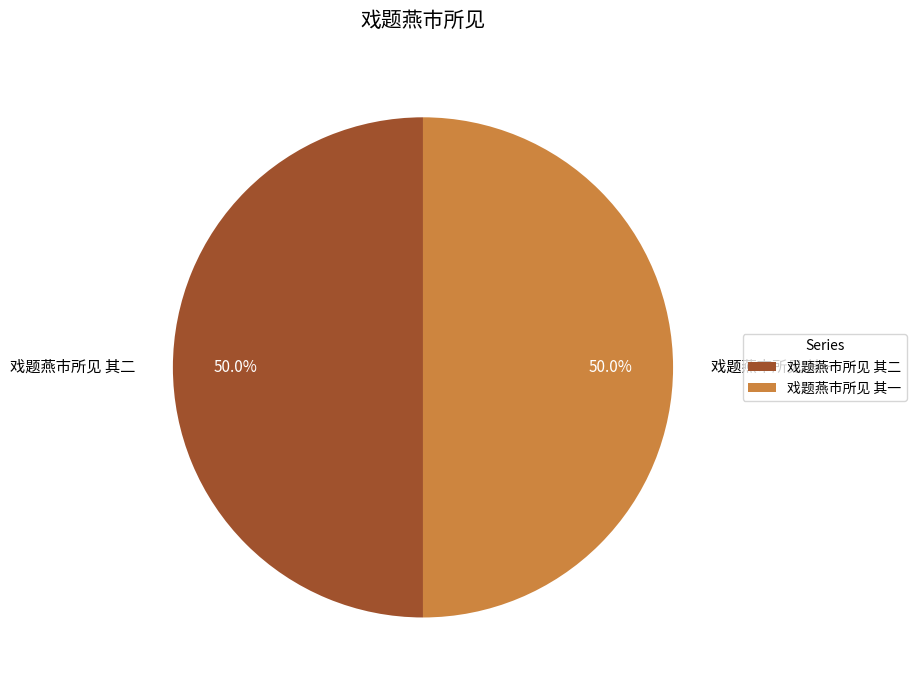

Approximately how many times larger is the value at 戏题燕市所见 其一 compared to 戏题燕市所见 其二?

1.0